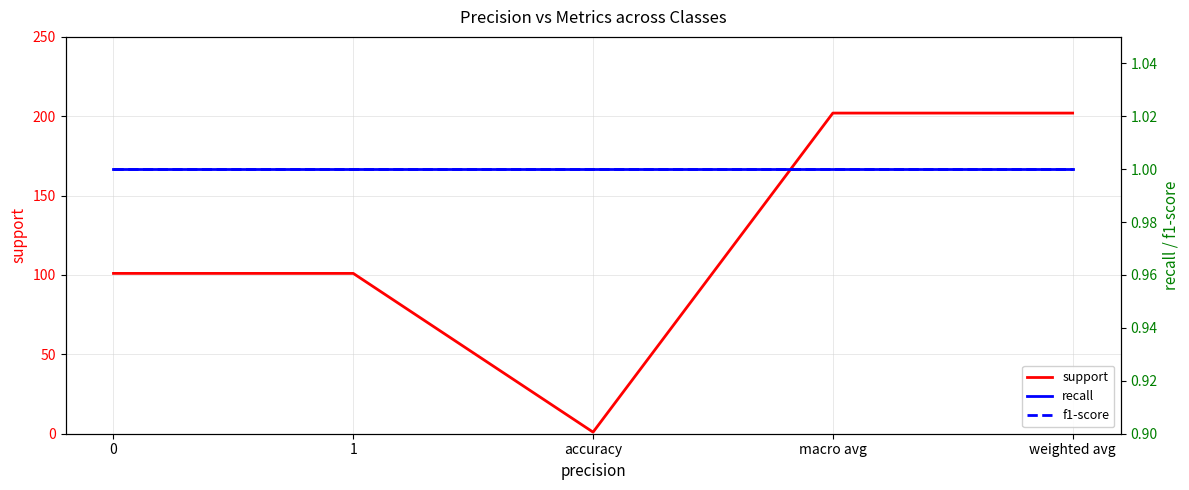

At which category does the chart reach its minimum across all series?

accuracy